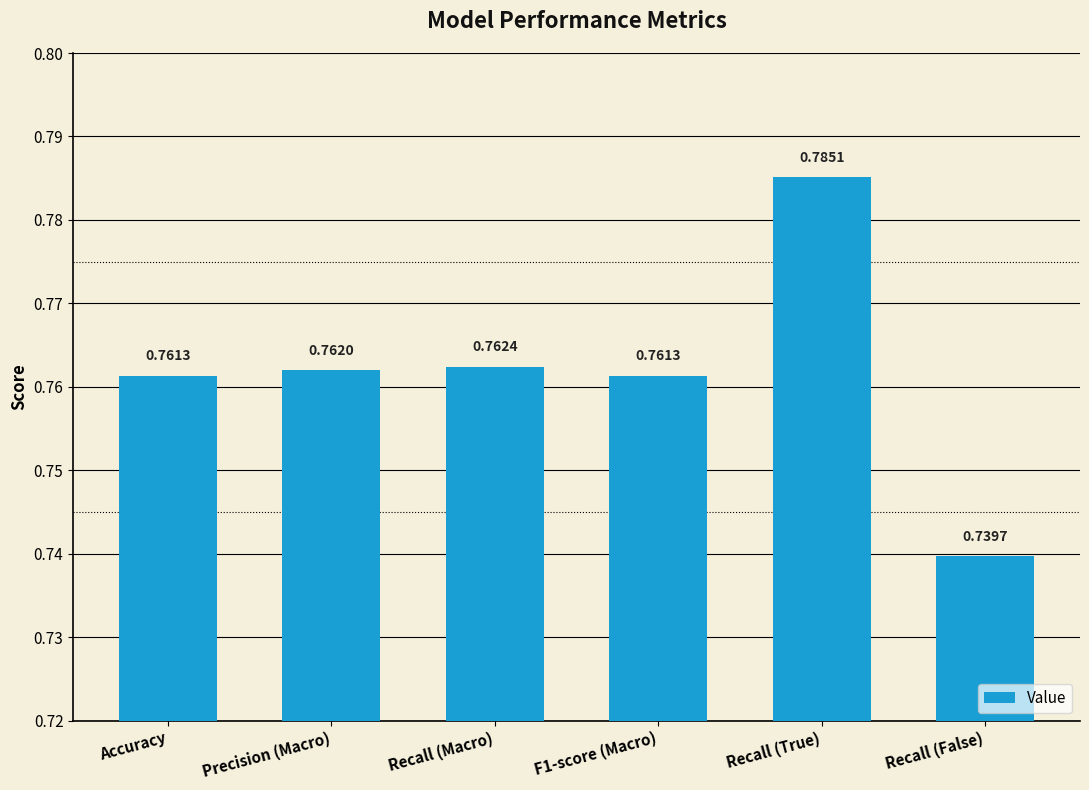

Which has a higher value, Accuracy or Recall (Macro)?

Recall (Macro)